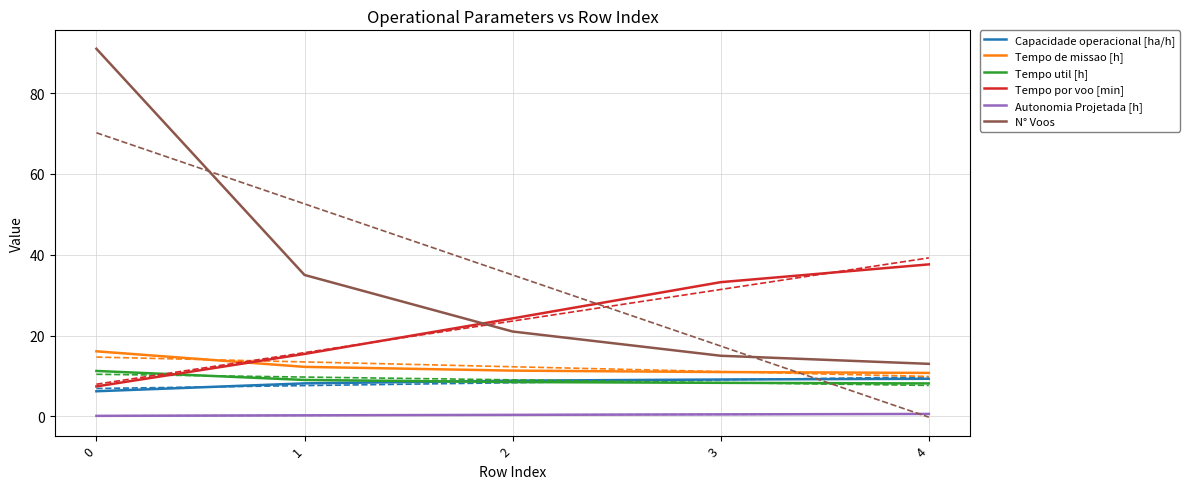

At how many categories does at least one series exceed 31?

4